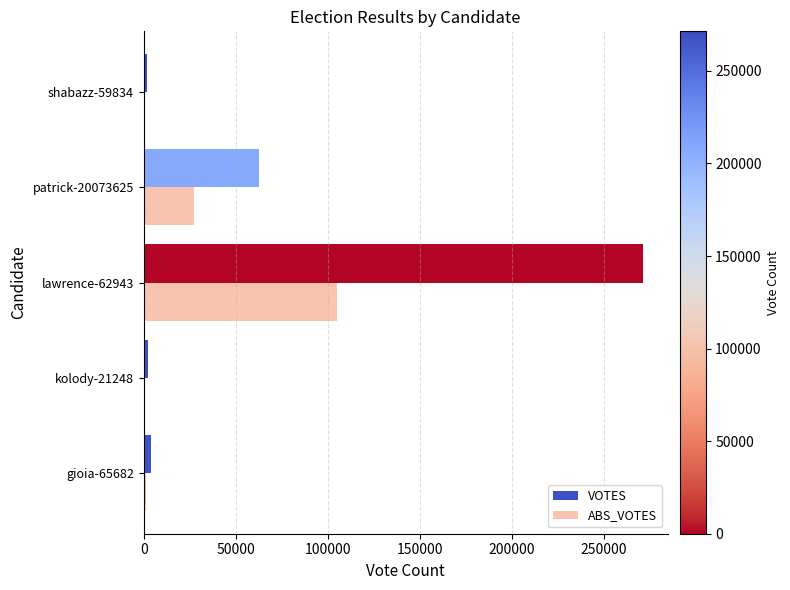

What is the average value of the ABS_VOTES series?

26871